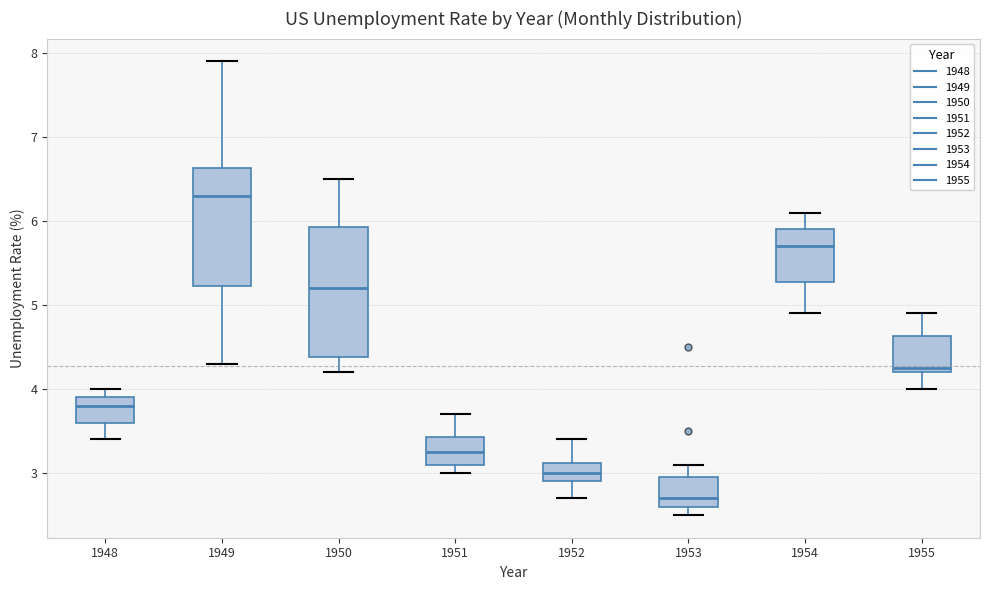

Where does the lower whisker of the box at x = 1952 end on the y-axis? The values are not printed on the chart, so give them approximately, as read against the axis.

2.7